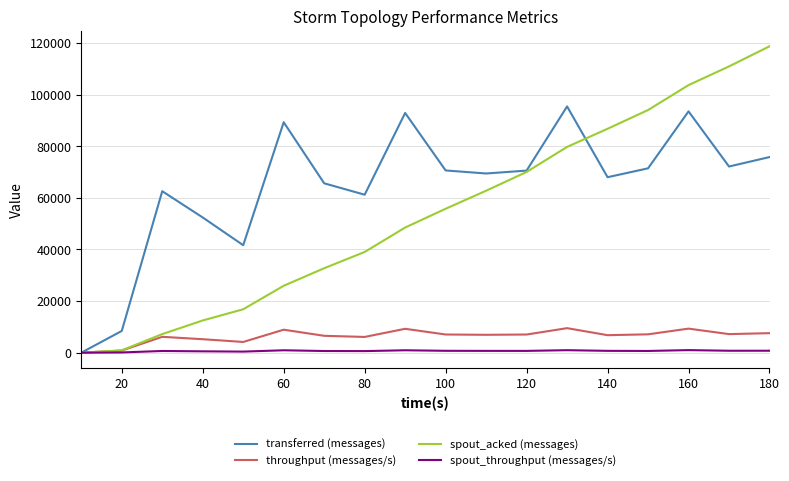

Which series has the largest total across all categories?

transferred (messages)